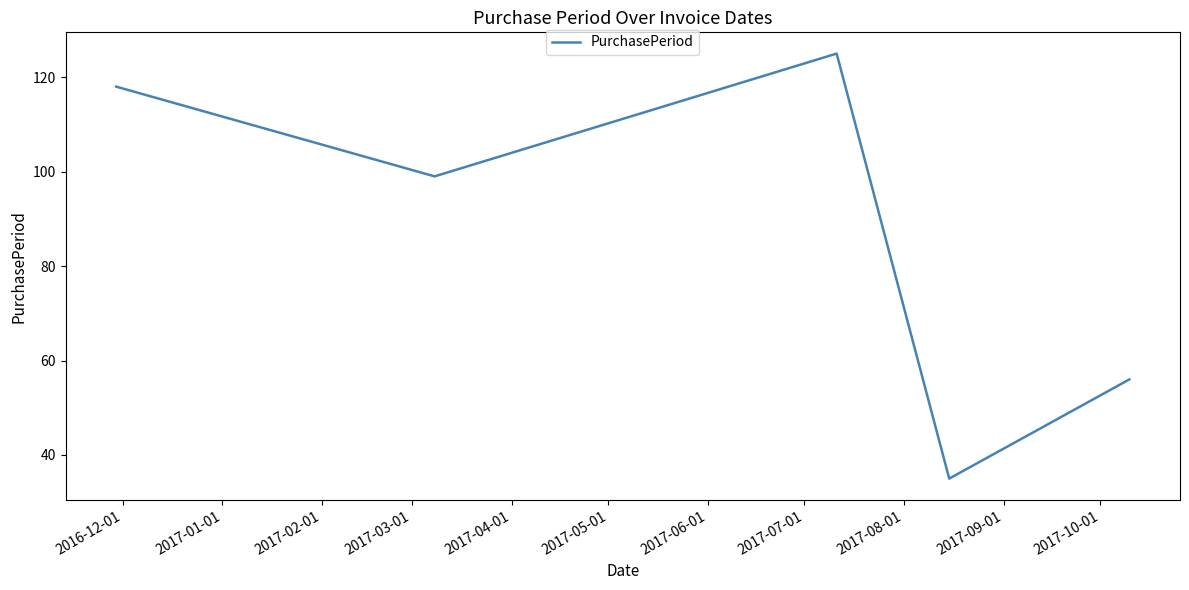

What is the greatest value displayed?

125